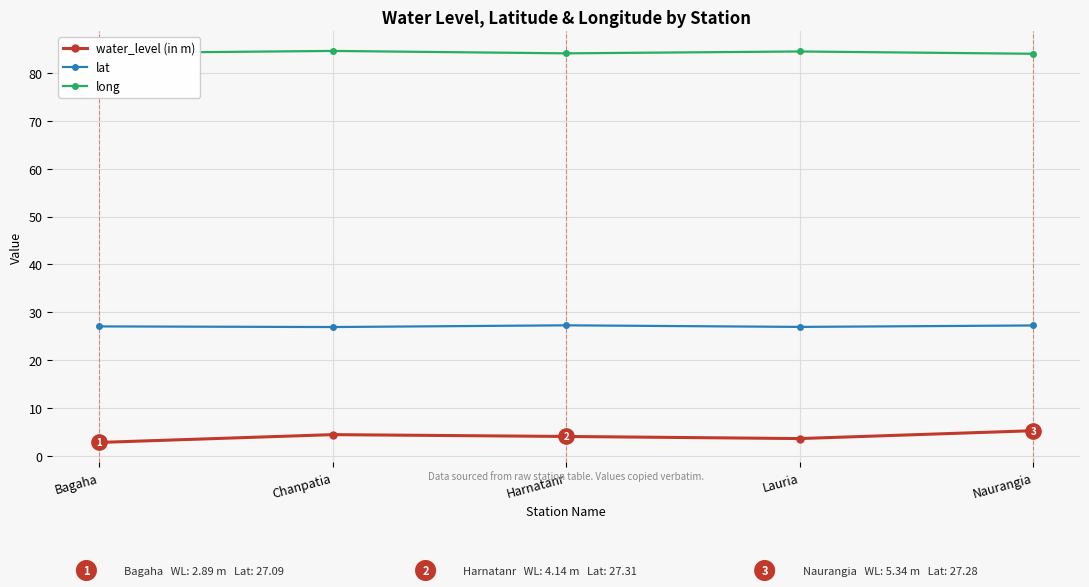

At how many categories does at least one series exceed 61?

5